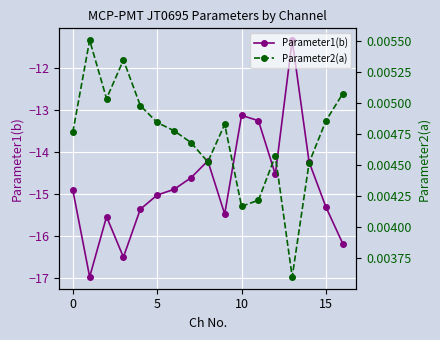

Reading left to right, transcribe all the data shown in this chart.

Parameter1(b): -14.9	-17.0	-15.5	-16.5	-15.4	-15.0	-14.9	-14.6	-14.2	-15.5	-13.1	-13.2	-14.5	-11.3	-14.2	-15.3	-16.2
Parameter2(a): 0.0	0.0	0.0	0.0	0.0	0.0	0.0	0.0	0.0	0.0	0.0	0.0	0.0	0.0	0.0	0.0	0.0